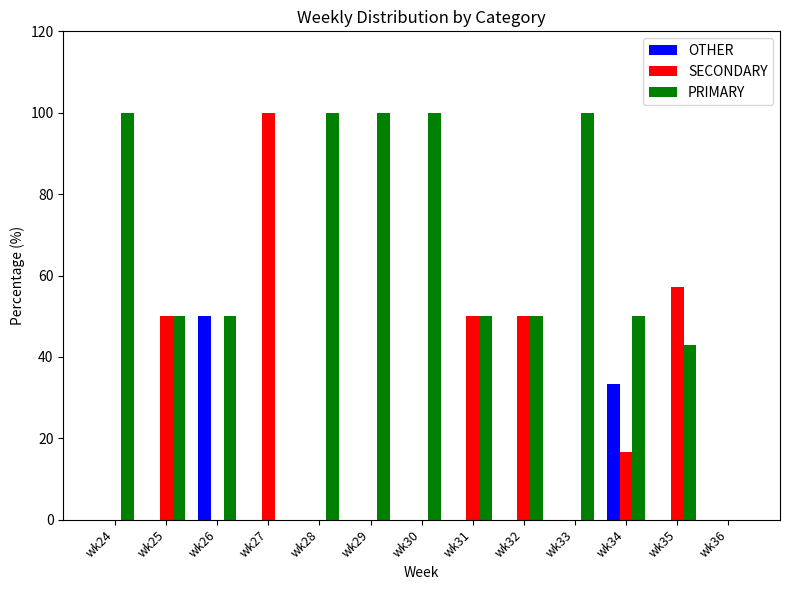

Is the value of PRIMARY at wk30 greater than the value of SECONDARY at wk28?

Yes